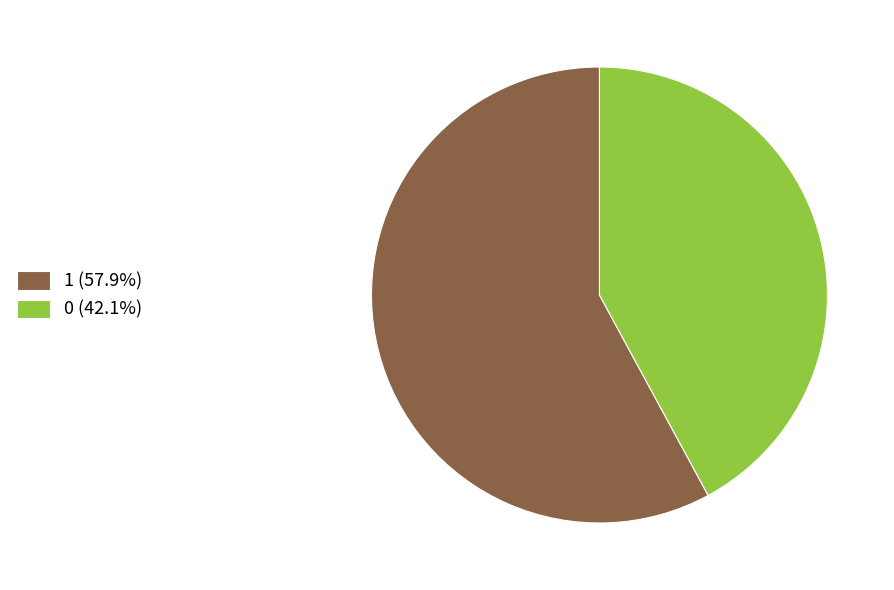

True or false: 1 accounts for 58% of the total.

True